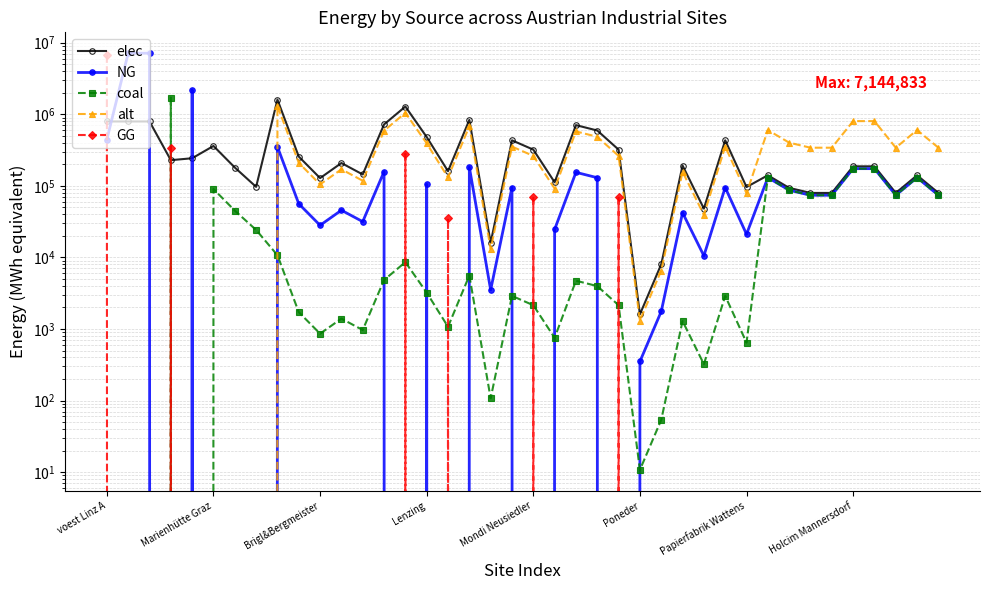

Between 9 and 33, which series saw the biggest shift?

elec